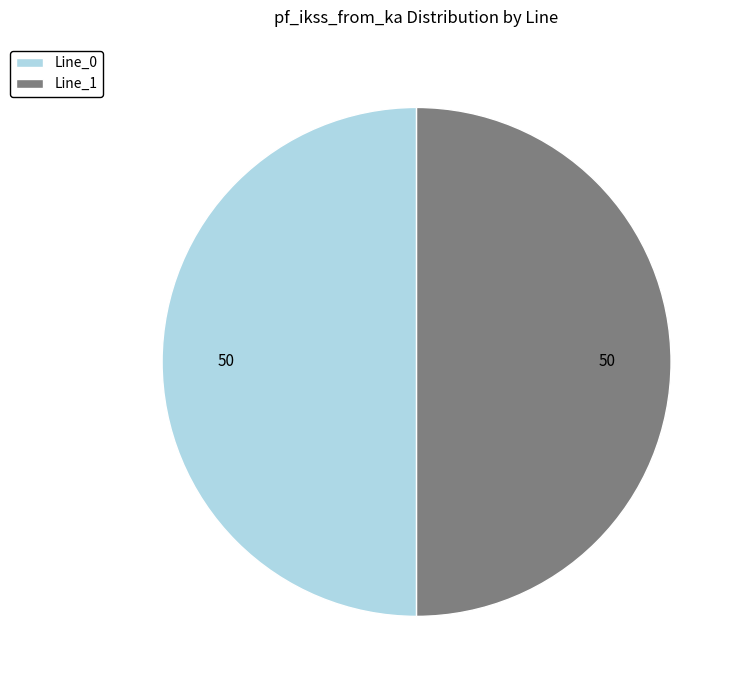

Approximately how many times larger is the value at Line_1 compared to Line_0?

1.0